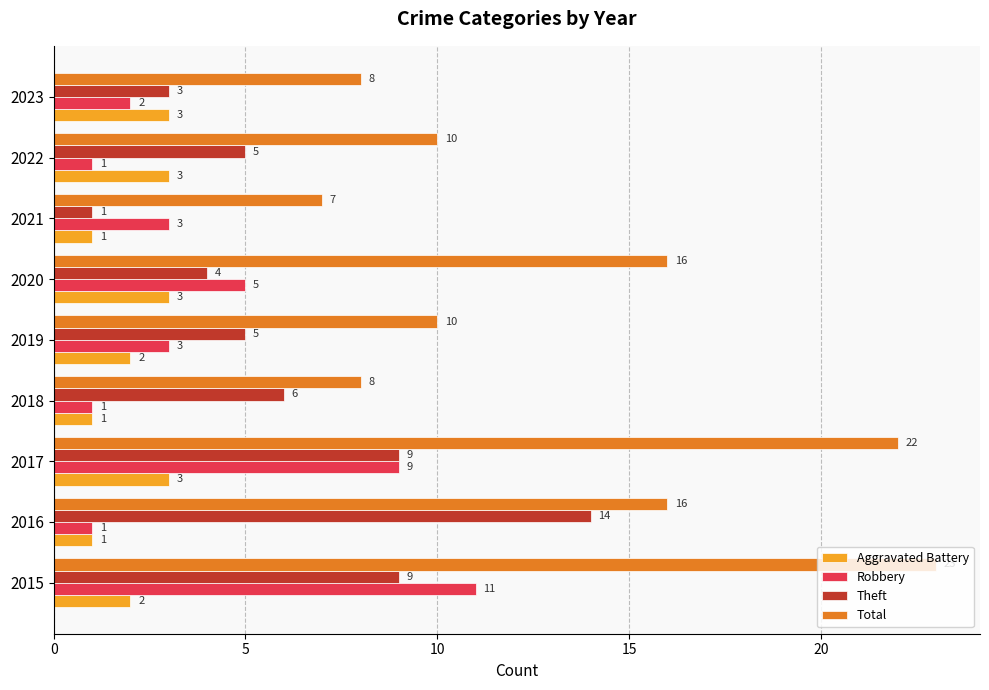

At which category is the sum across all series the highest?

2015